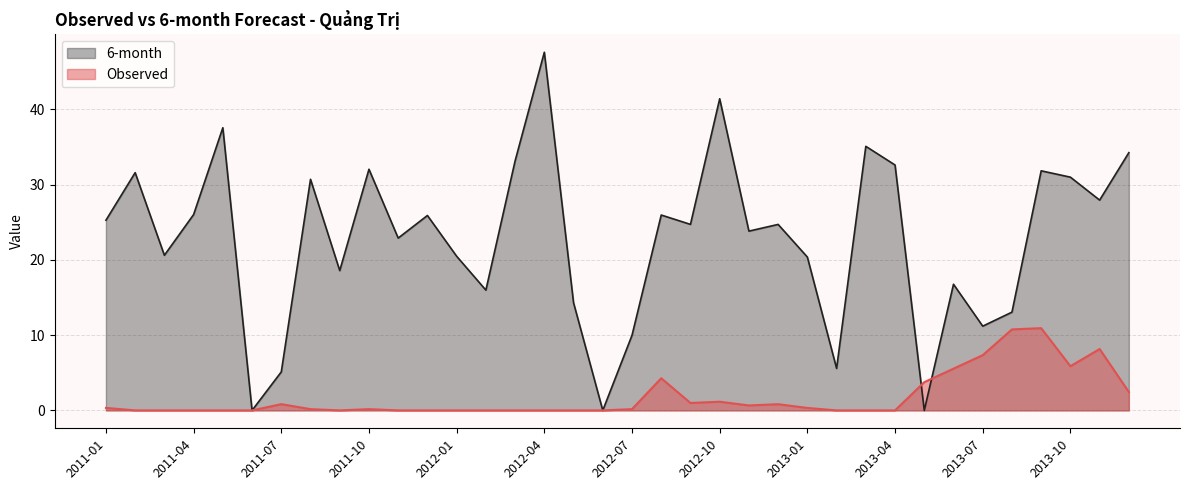

After their last crossing, which series has the higher values: 6-month or Observed?

6-month